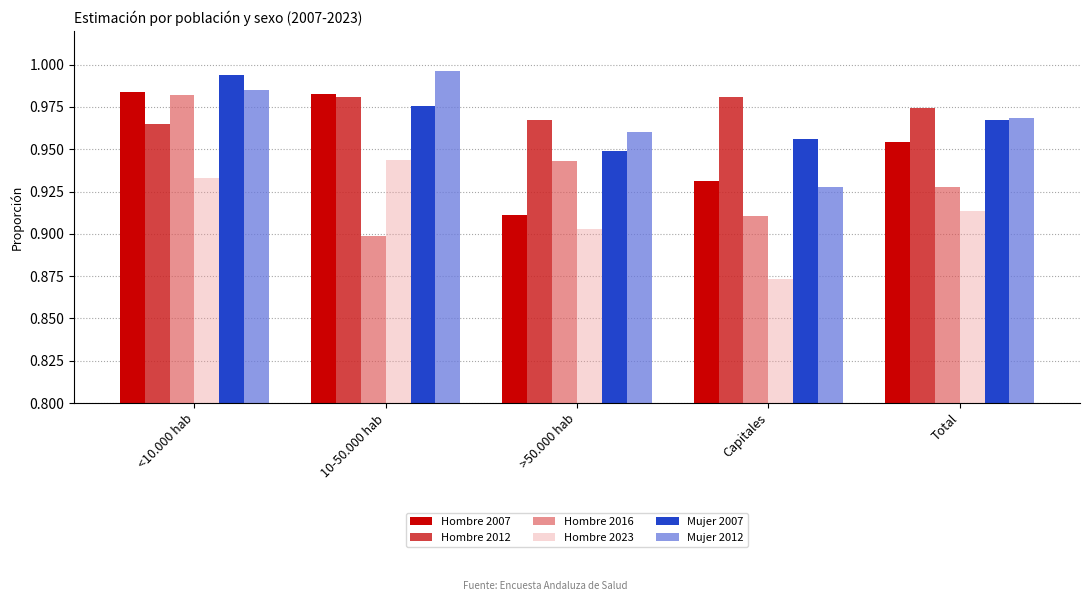

Is the value of Mujer 2007 at >50.000 hab greater than the value of Hombre 2007 at 10-50.000 hab?

No